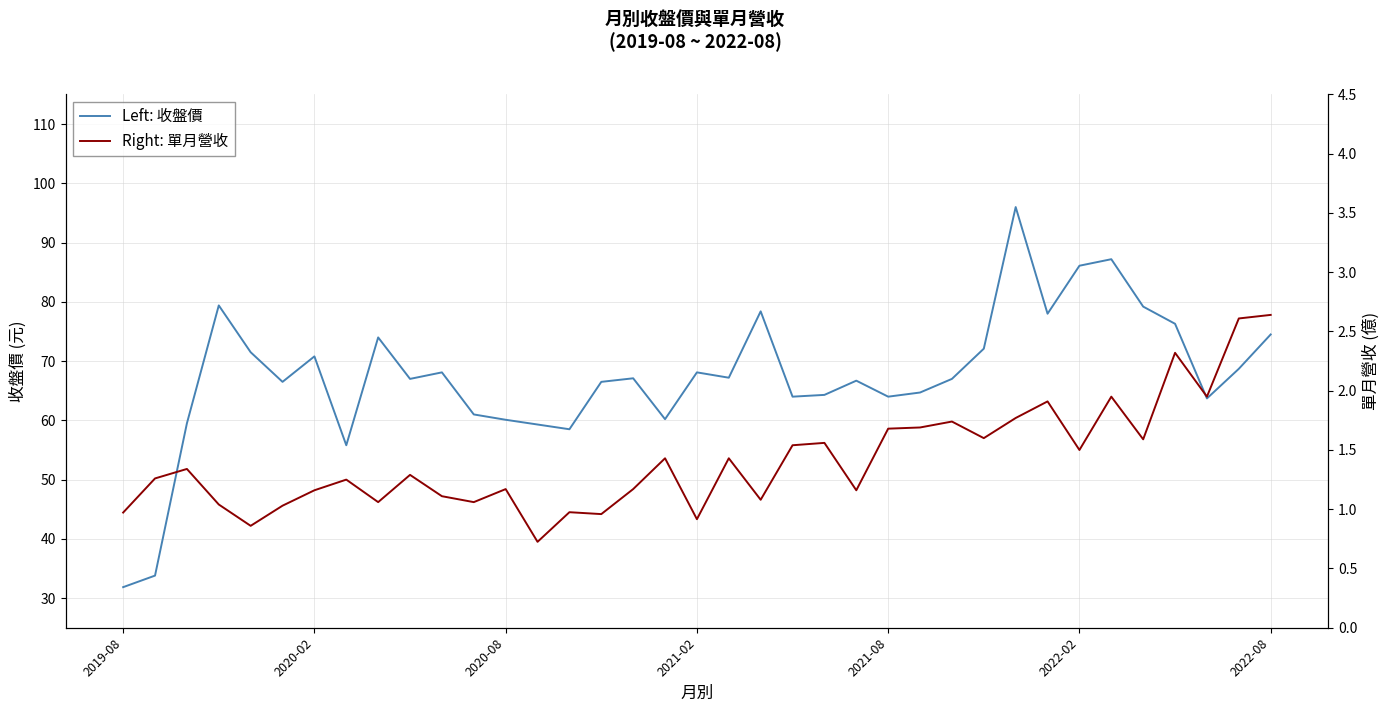

What is the difference between the Right: 單月營收 values at 31 and 2020-02?

0.7